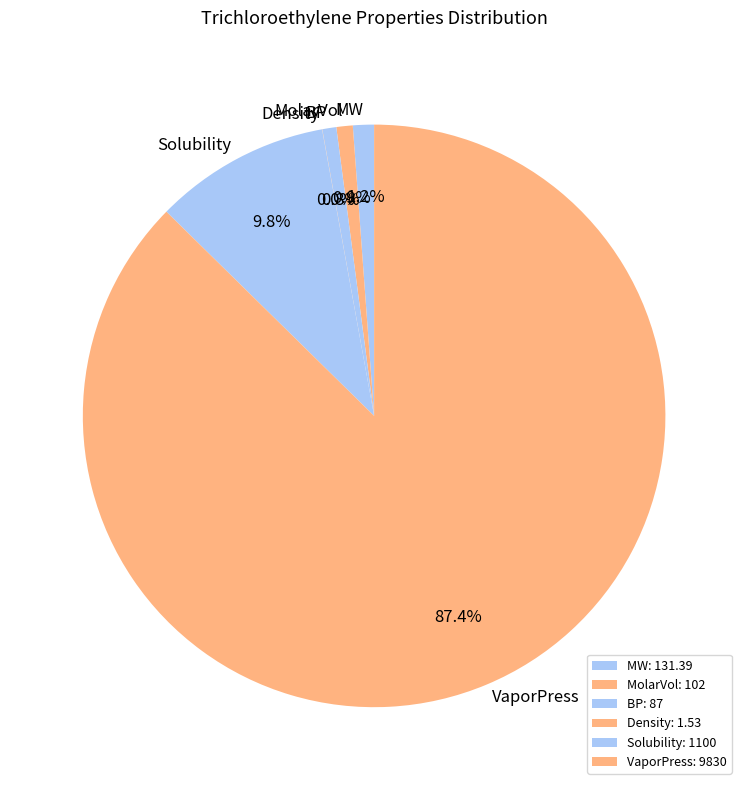

Does BP account for over 50% of the chart?

No